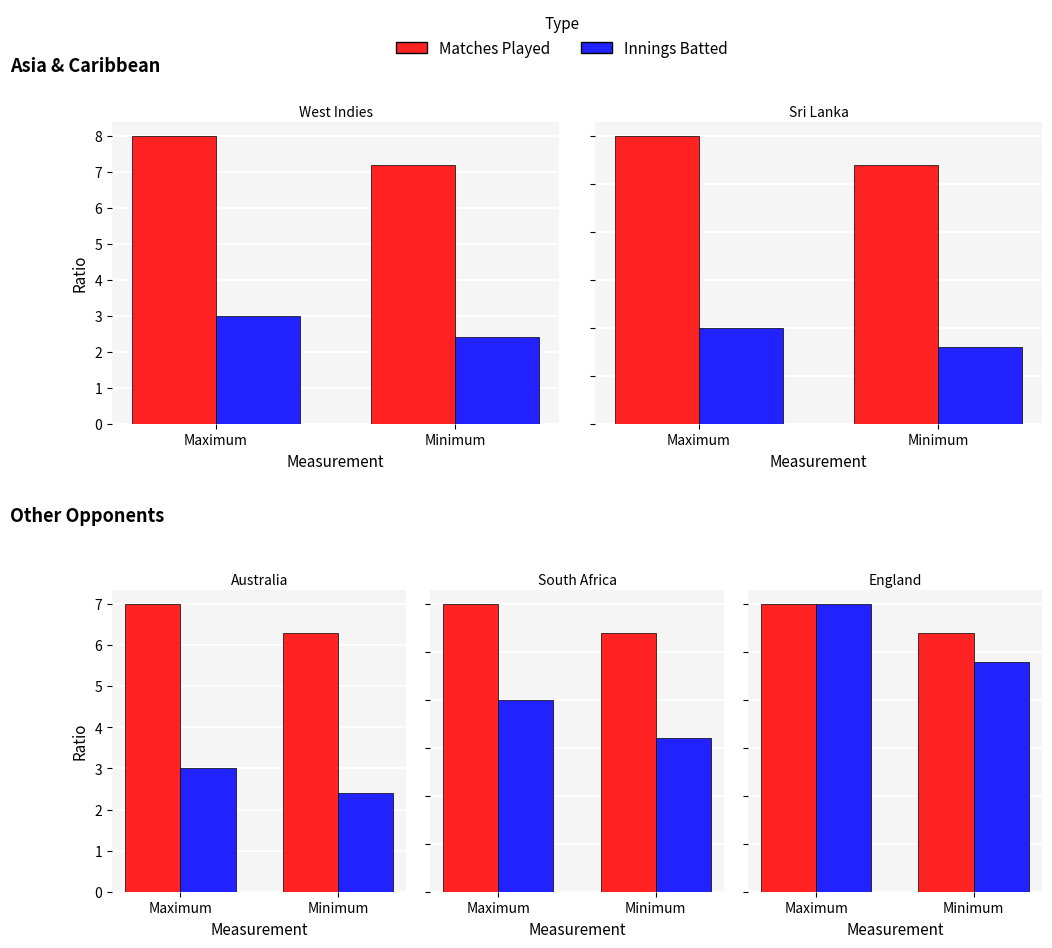

Which series has the largest total across all categories?

Matches Played